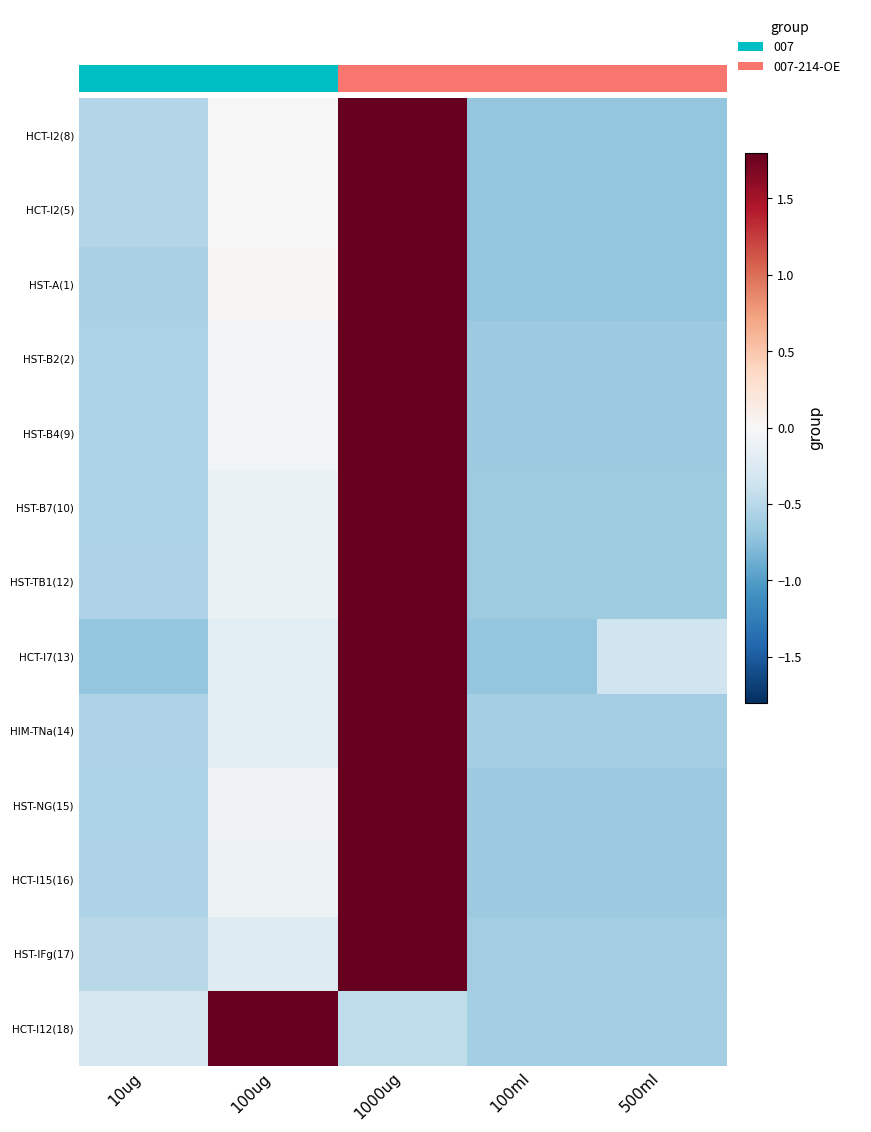

Reading left to right, extract all data points from this chart.

HCT-I2(8): 10ug=-0.5	100ug=-0.0	1000ug=1.9	100ml=-0.7	500ml=-0.7
HCT-I2(5): 10ug=-0.5	100ug=-0.0	1000ug=1.9	100ml=-0.7	500ml=-0.7
HST-A(1): 10ug=-0.6	100ug=0.0	1000ug=1.9	100ml=-0.7	500ml=-0.7
HST-B2(2): 10ug=-0.6	100ug=-0.1	1000ug=1.9	100ml=-0.7	500ml=-0.7
HST-B4(9): 10ug=-0.6	100ug=-0.1	1000ug=1.9	100ml=-0.7	500ml=-0.7
HST-B7(10): 10ug=-0.6	100ug=-0.1	1000ug=2.0	100ml=-0.6	500ml=-0.6
HST-TB1(12): 10ug=-0.6	100ug=-0.1	1000ug=2.0	100ml=-0.6	500ml=-0.6
HCT-I7(13): 10ug=-0.7	100ug=-0.2	1000ug=2.0	100ml=-0.7	500ml=-0.4
HIM-TNa(14): 10ug=-0.6	100ug=-0.2	1000ug=2.0	100ml=-0.6	500ml=-0.6
HST-NG(15): 10ug=-0.6	100ug=-0.1	1000ug=2.0	100ml=-0.7	500ml=-0.7
HCT-I15(16): 10ug=-0.6	100ug=-0.1	1000ug=2.0	100ml=-0.7	500ml=-0.7
HST-IFg(17): 10ug=-0.5	100ug=-0.2	1000ug=2.0	100ml=-0.6	500ml=-0.6
HCT-I12(18): 10ug=-0.3	100ug=2.0	1000ug=-0.5	100ml=-0.6	500ml=-0.6